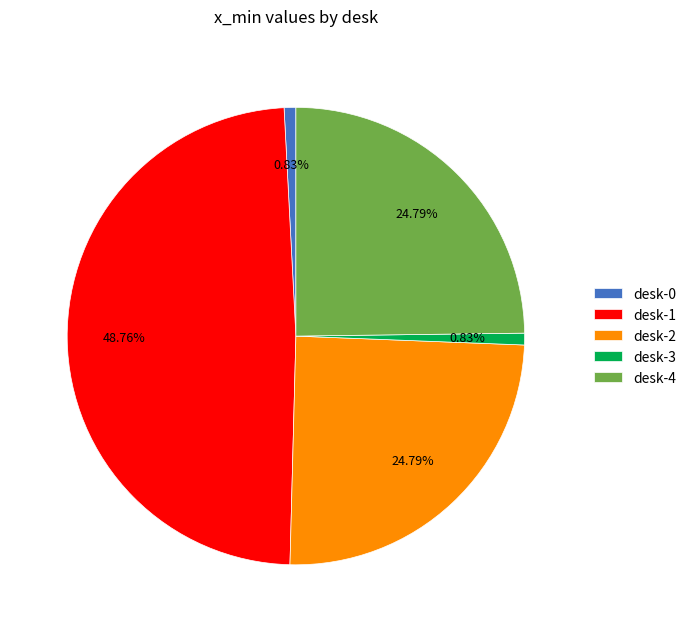

To the nearest percent, what portion does desk-0 represent?

1%